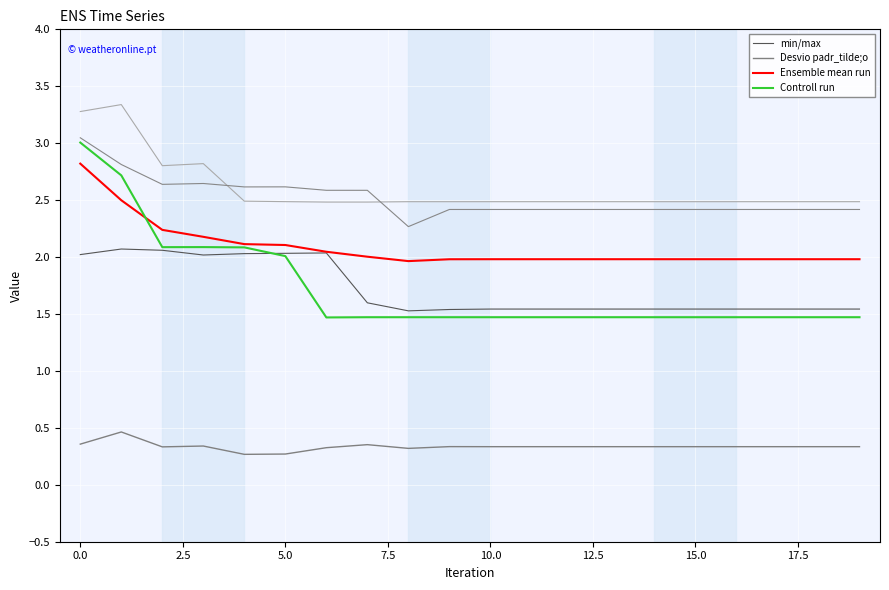

The value of Ensemble mean run at 18 is 0.6. True or false?

False